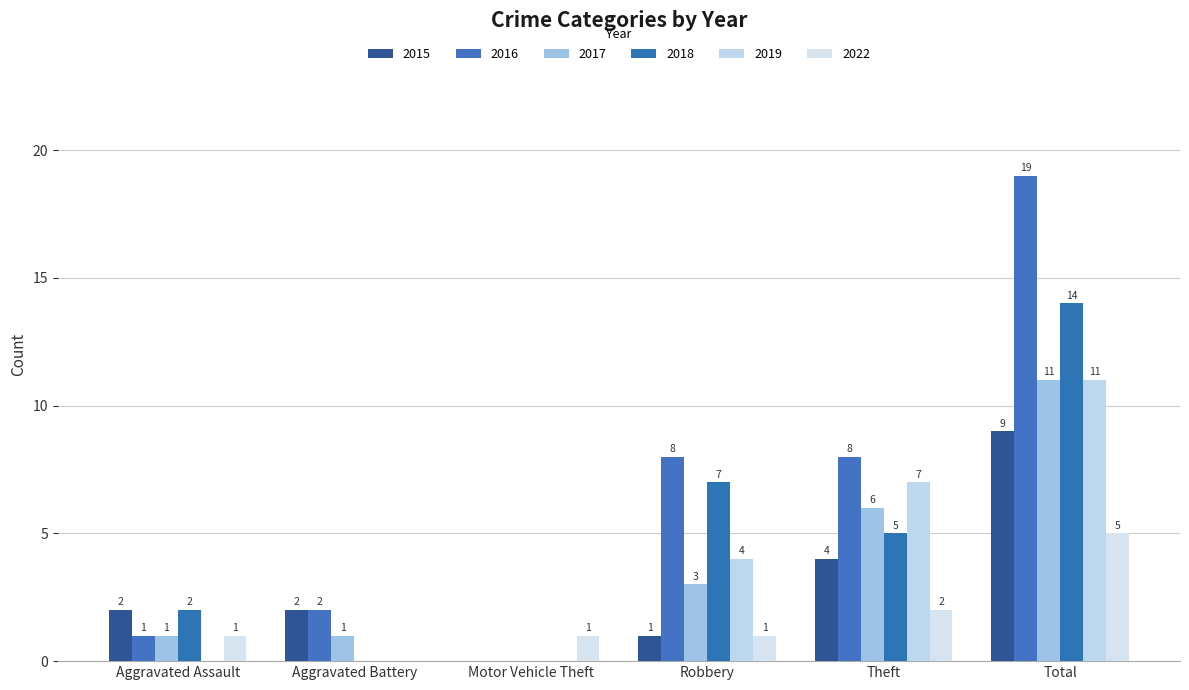

Rank the series by their maximum value, from highest to lowest.

2016, 2018, 2017, 2019, 2015, 2022